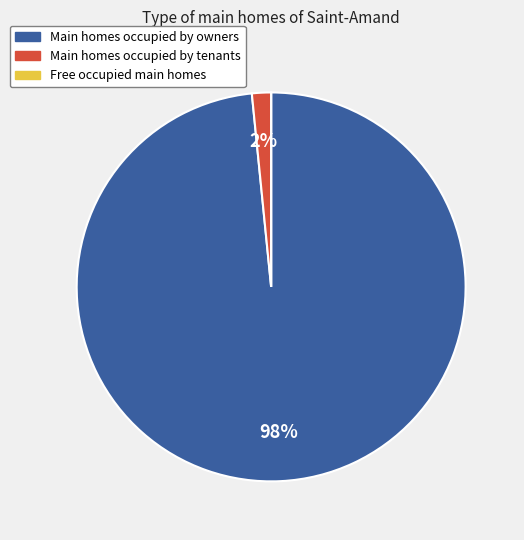

To the nearest percent, what is the difference between the largest and smallest slice percentages?

98%